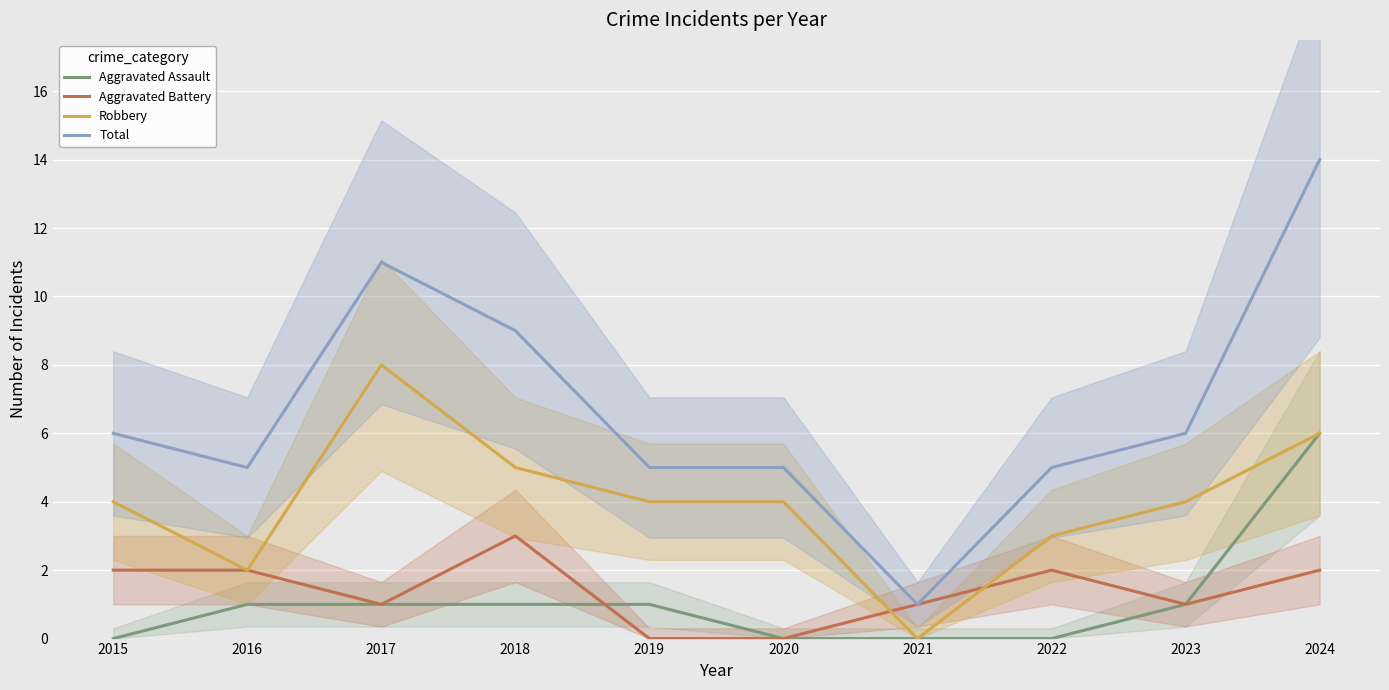

List the series in order of their peak value, highest first.

Total, Robbery, Aggravated Assault, Aggravated Battery